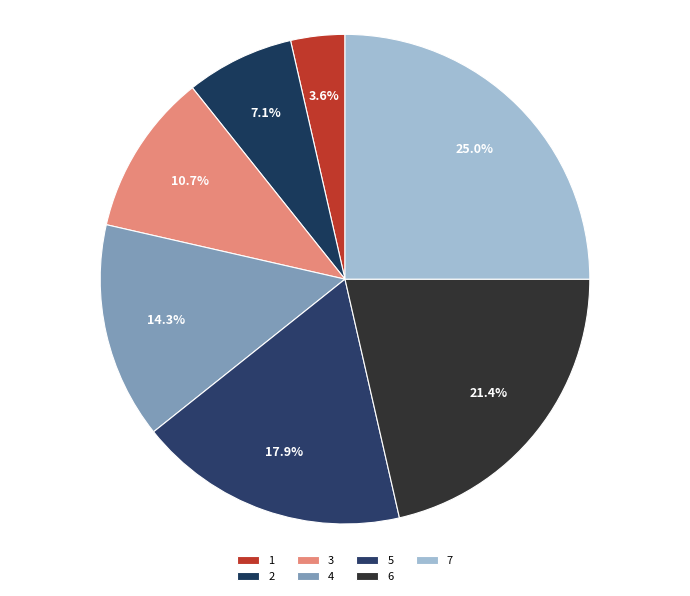

To the nearest percent, what portion does 7 represent?

25%